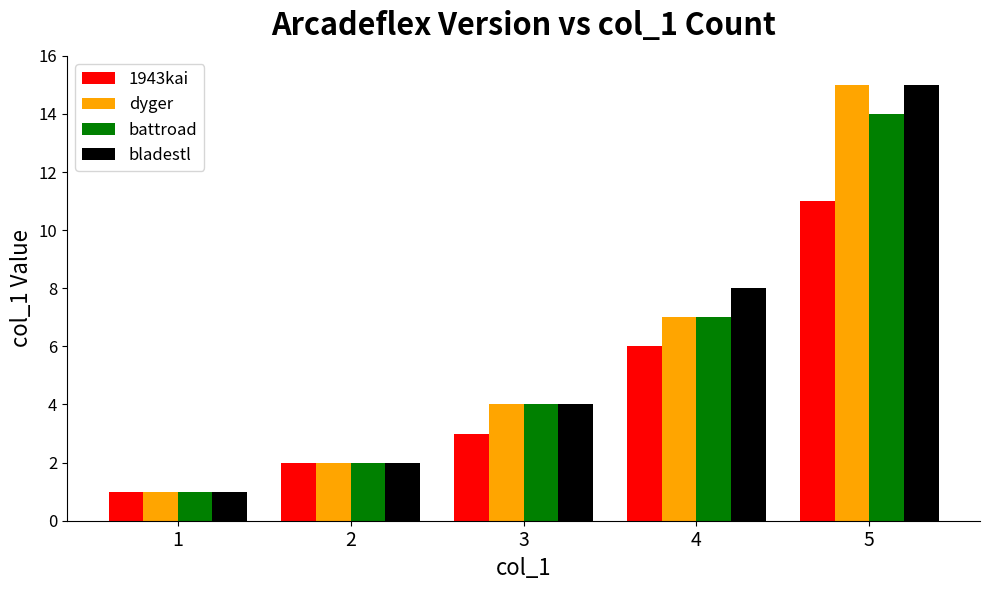

How many values in the bladestl series are below 4?

2